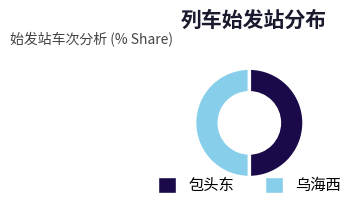

What is the ratio of the value at 包头东 to the value at 乌海西?

1.0